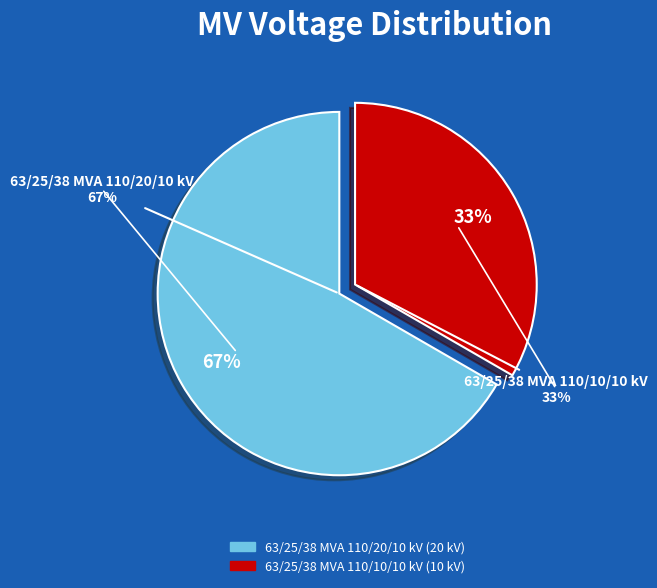

Is the sum of 63/25/38 MVA 110/20/10 kV and 63/25/38 MVA 110/10/10 kV greater than half?

Yes